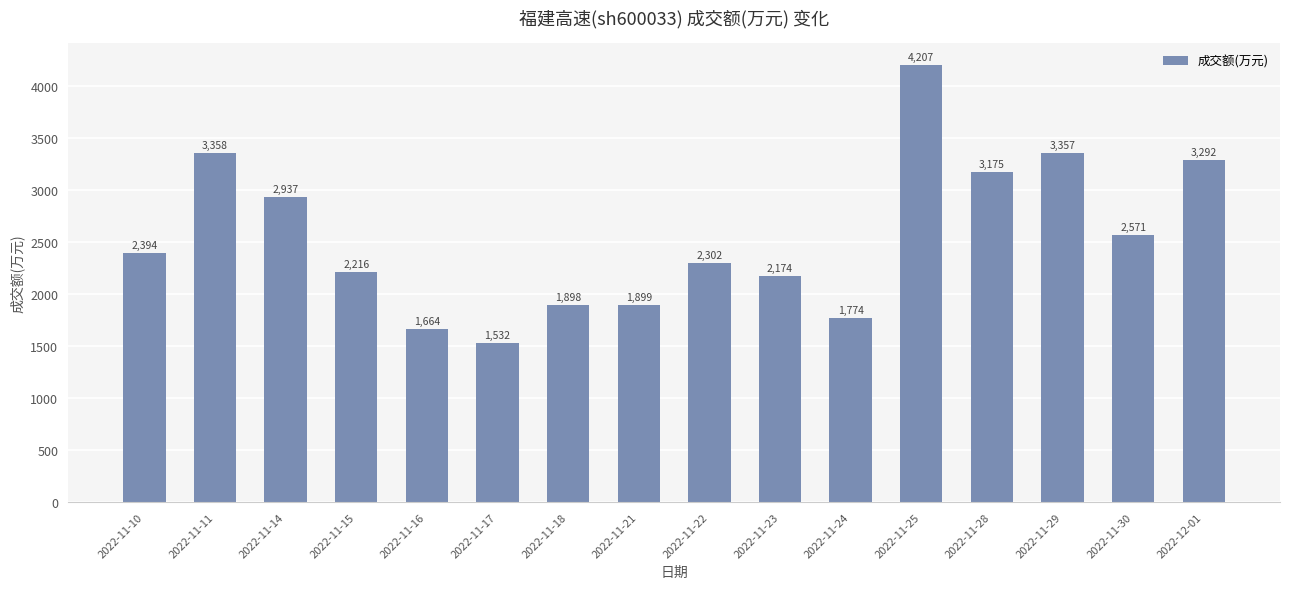

What is the smallest value displayed?

1532